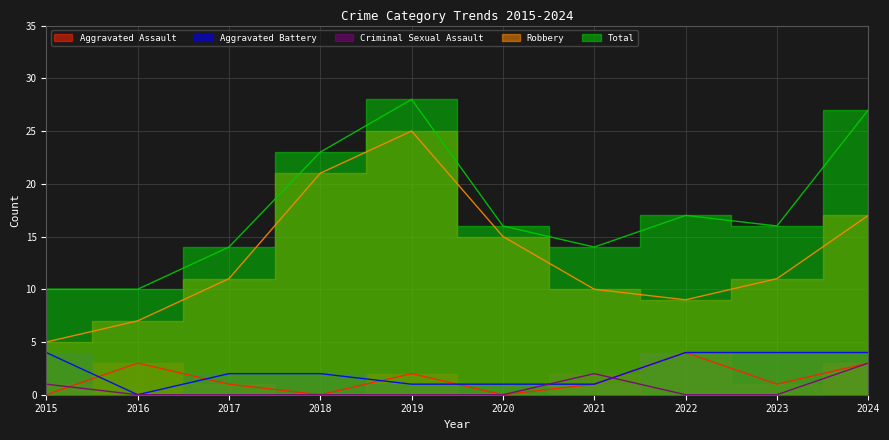

Reading right to left, list all the values displayed in this chart.

Aggravated Assault: 3	1	4	1	0	2	0	1	3	0
Aggravated Battery: 4	4	4	1	1	1	2	2	0	4
Criminal Sexual Assault: 3	0	0	2	0	0	0	0	0	1
Robbery: 17	11	9	10	15	25	21	11	7	5
Total: 27	16	17	14	16	28	23	14	10	10